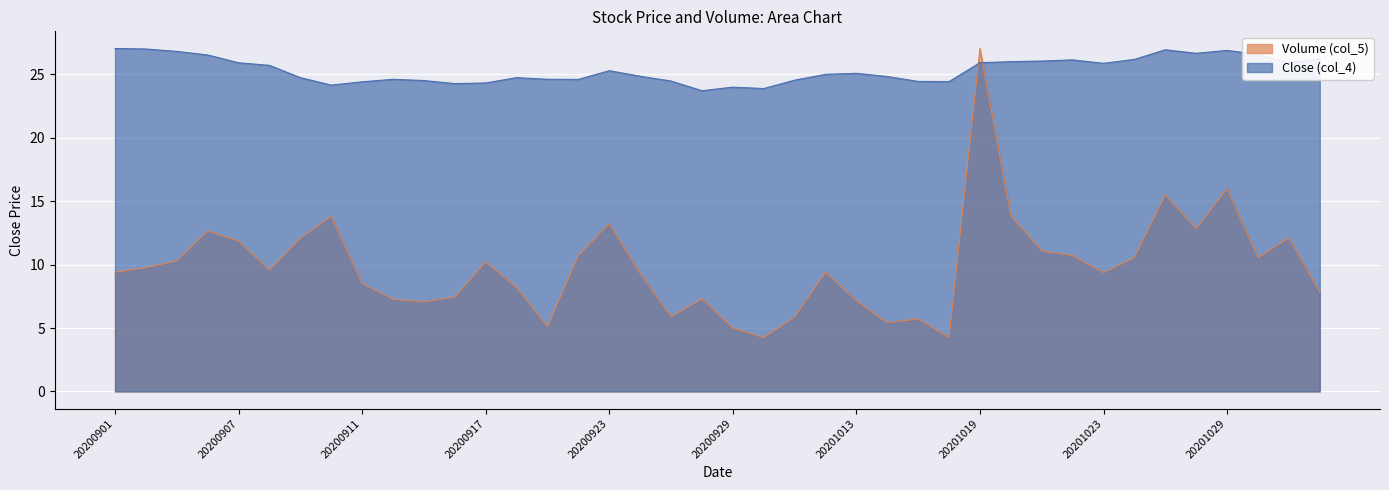

Which series has the widest spread of values?

Volume (col_5)